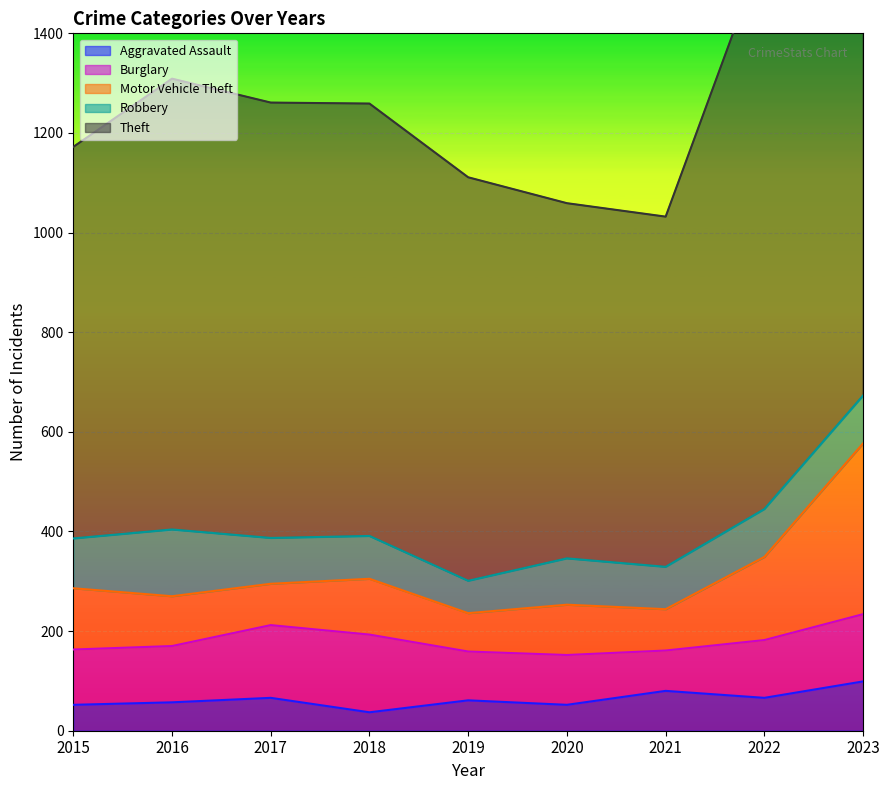

At which category does Theft reach its first local valley?

2021